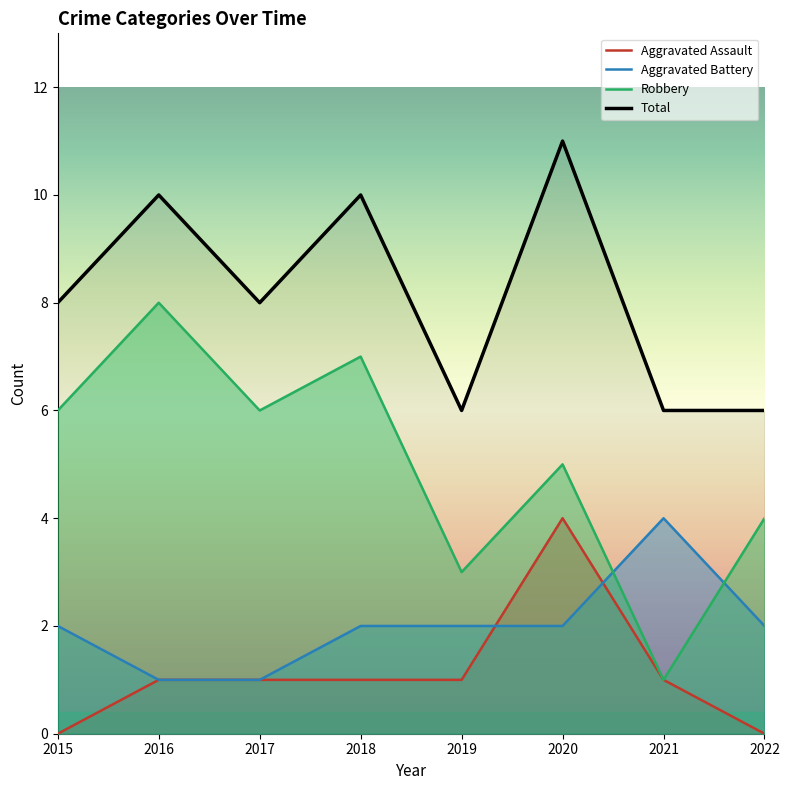

Reading left to right, what are all the values shown in this chart?

Aggravated Assault: 0	1	1	1	1	4	1	0
Aggravated Battery: 2	1	1	2	2	2	4	2
Robbery: 6	8	6	7	3	5	1	4
Total: 8	10	8	10	6	11	6	6